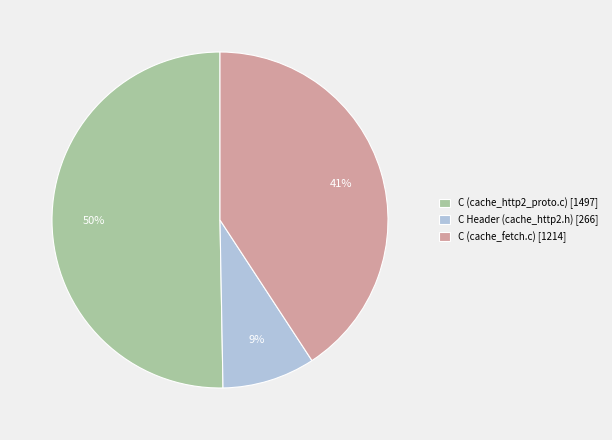

The C (cache_fetch.c) slice represents 31% of the pie. True or false?

False